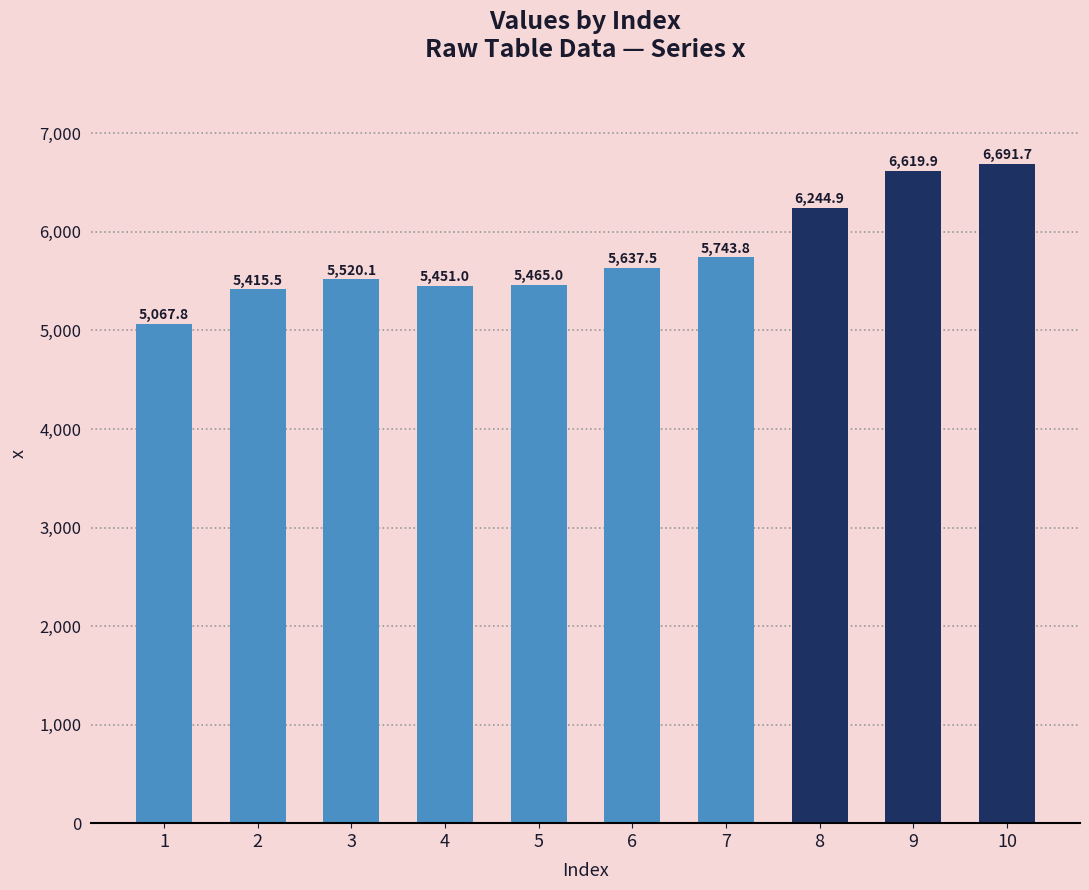

Reading left to right, transcribe all the data shown in this chart.

1=5067.8	2=5415.5	3=5520.1	4=5451.0	5=5465.0	6=5637.5	7=5743.8	8=6244.9	9=6619.9	10=6691.7